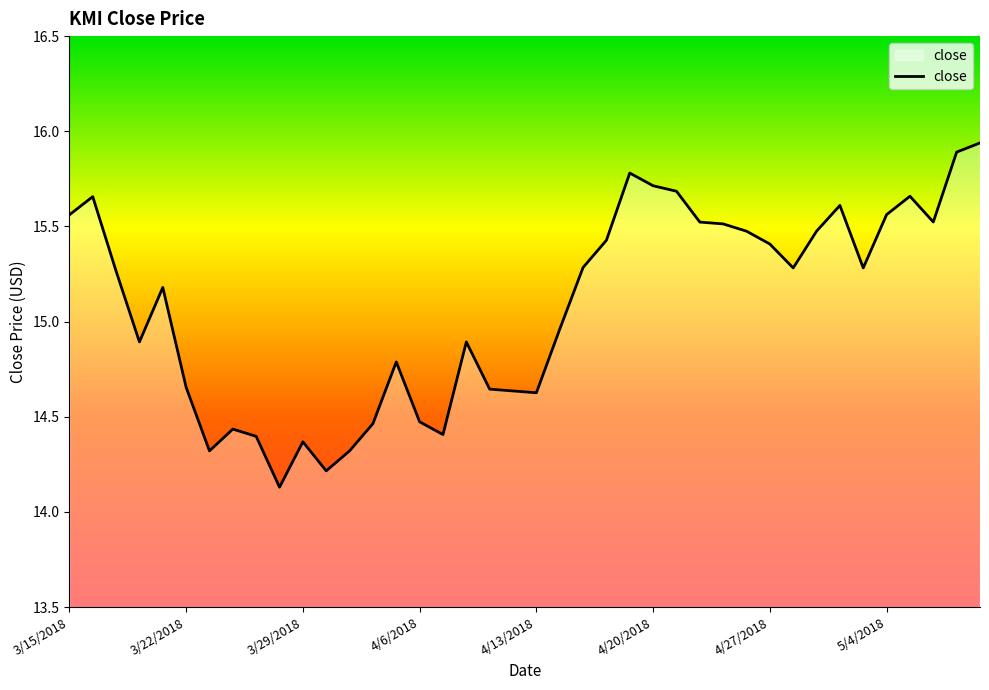

What is the minimum value shown in the chart?

14.1